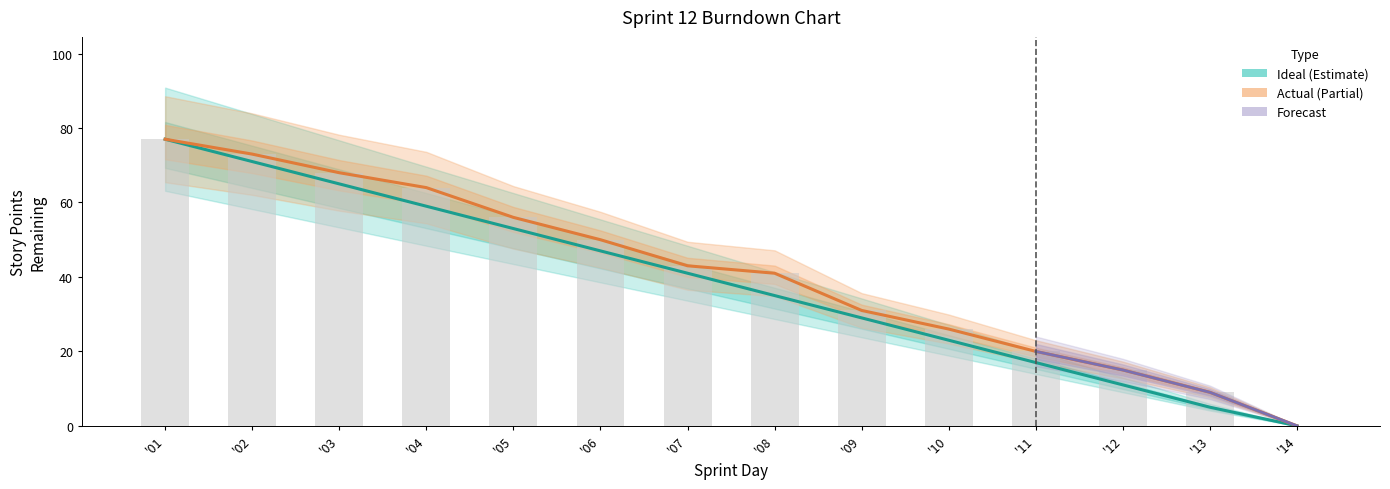

Which series has the largest range (max minus min)?

Ideal